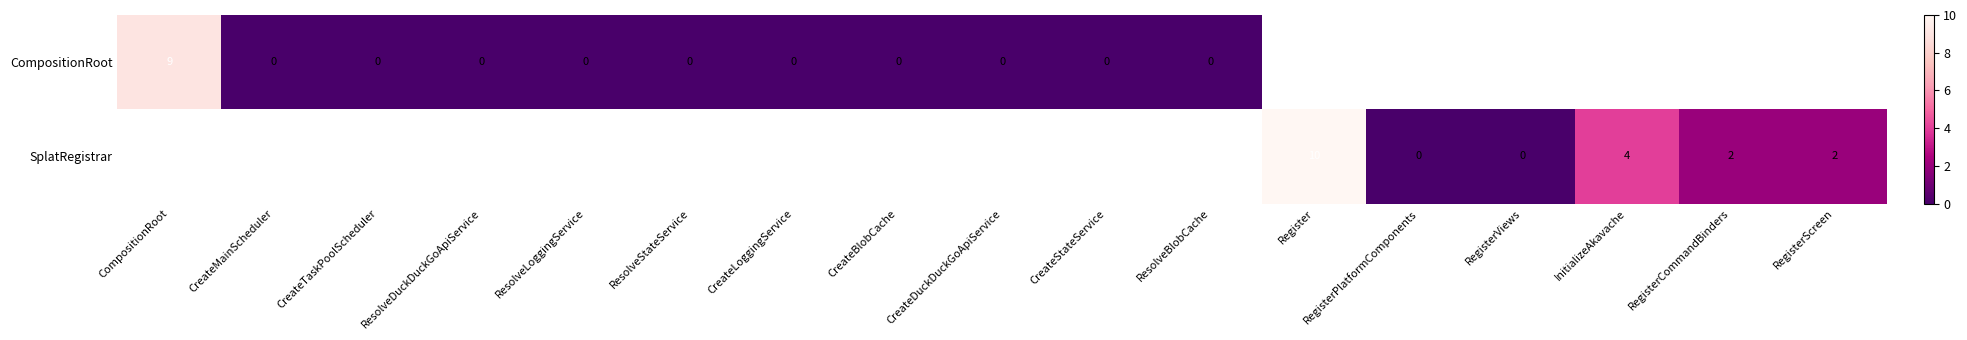

The CompositionRoot series shows 13 at CompositionRoot. True or false?

False